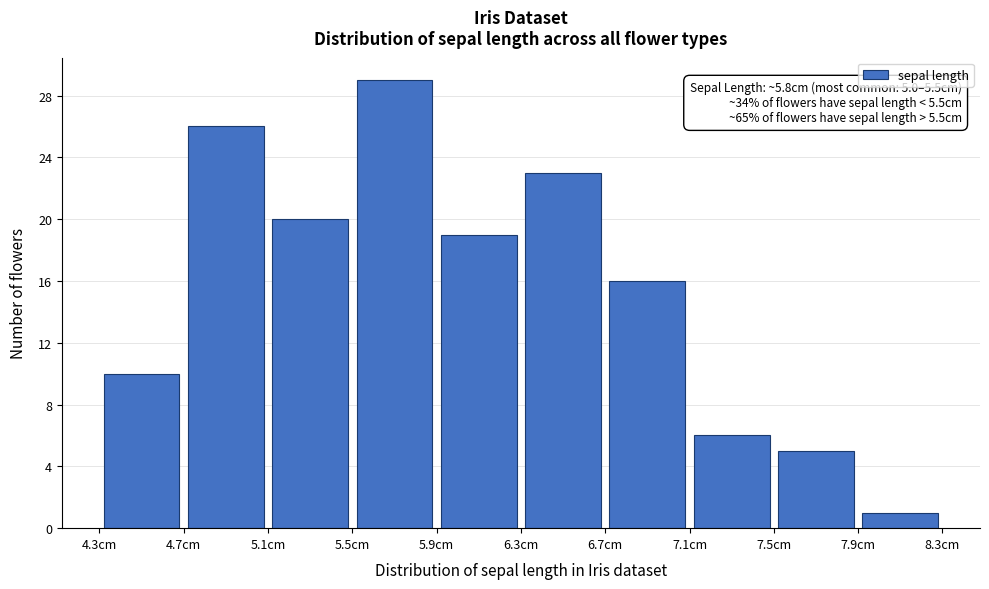

Over which range of the x-axis is the bar tallest?

5.5 to 5.9